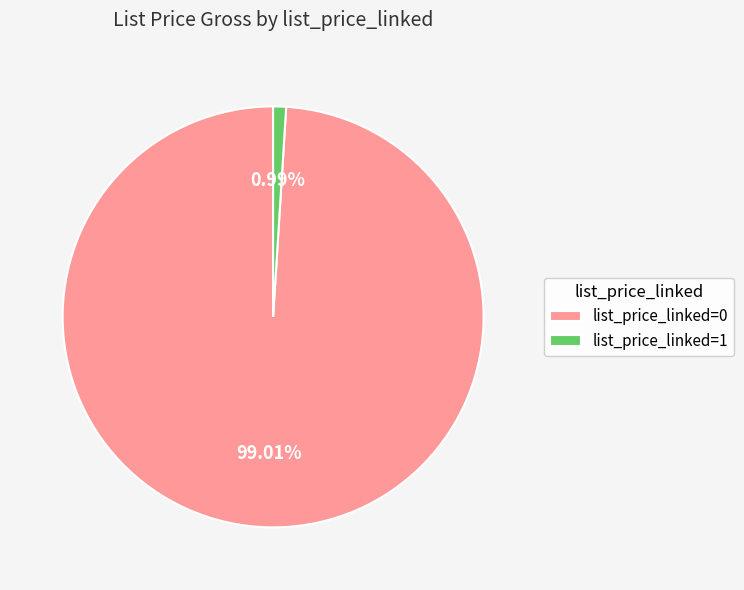

Rank the categories by value from highest to lowest.

list_price_linked=0, list_price_linked=1